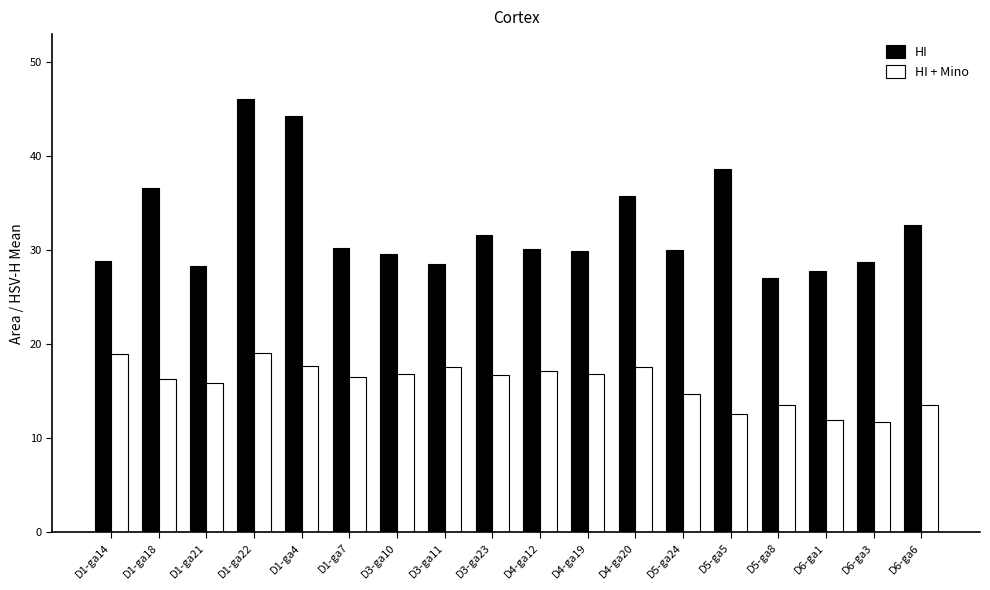

What position from the left is D3-ga11?

8